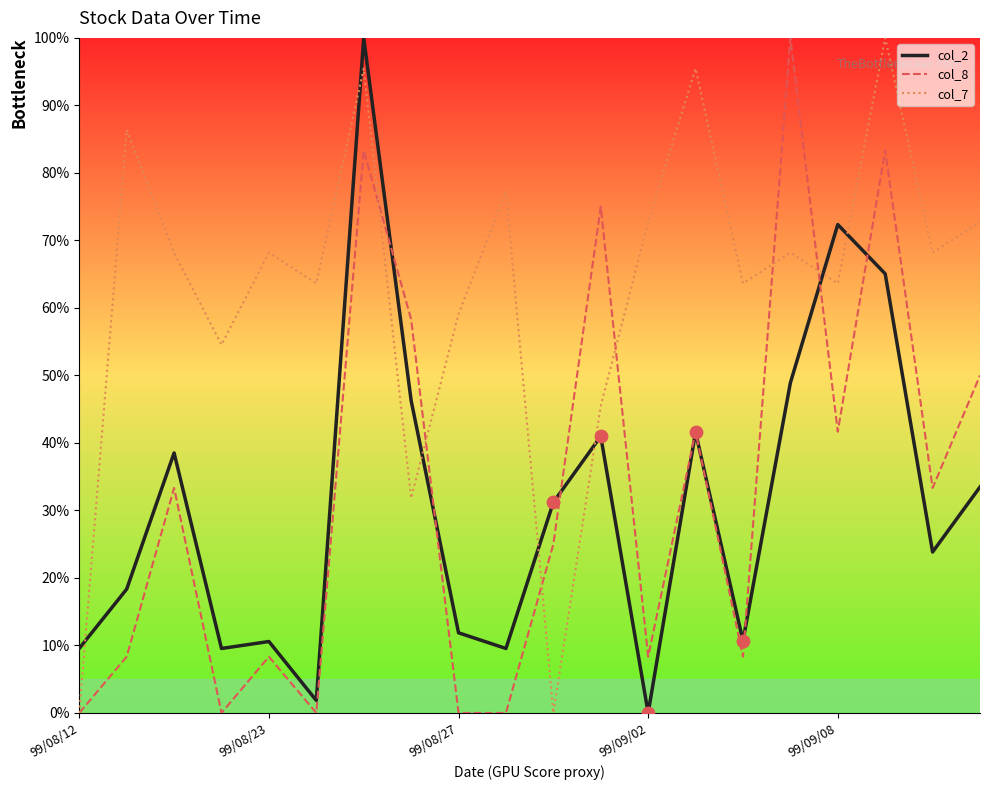

True or false: col_2 and col_7 cross at least once.

True